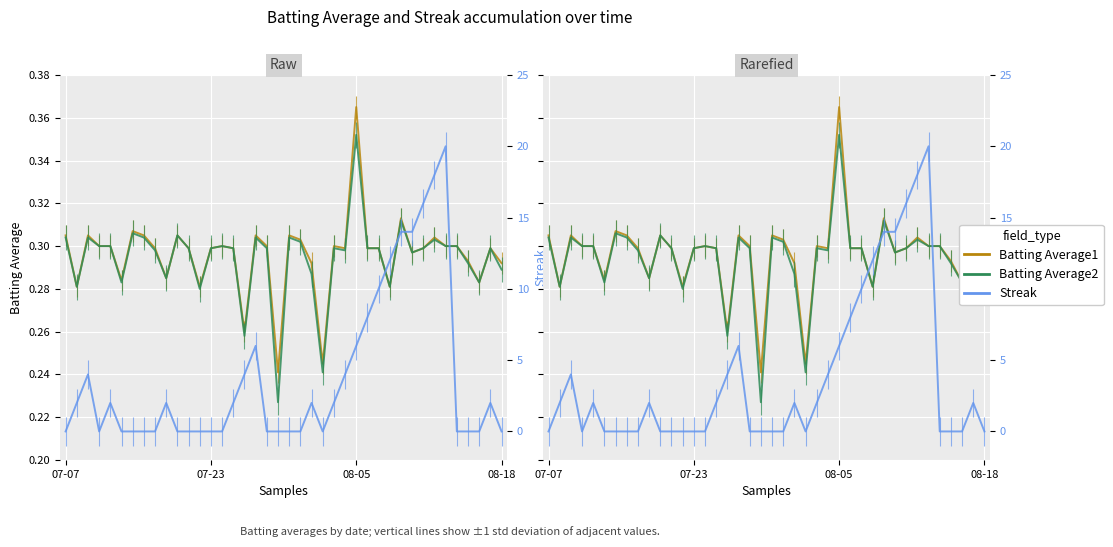

True or false: Batting Average2 and Batting Average1 cross at least once.

False